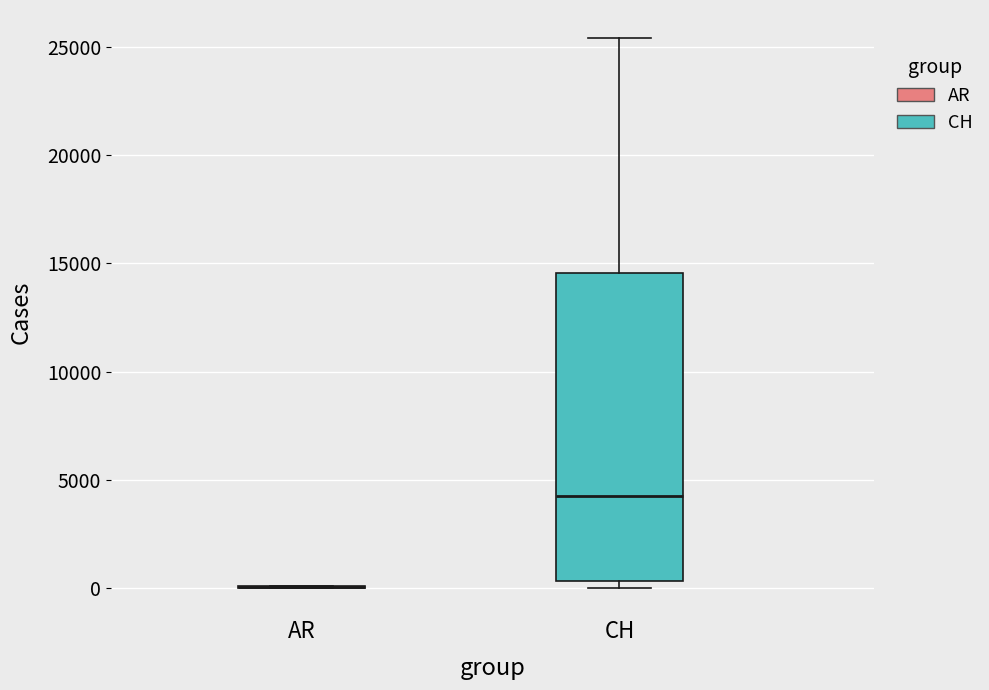

Reading left to right, transcribe this box plot: for each box, give where its median line is, the range the box spans, and where its two whiskers end, as read against the y-axis. The values are not printed on the chart, so give them approximately, as read against the axis.

AR: box collapsed to a line at 0, whiskers 0 to 0
CH: median 4500, box 500 to 14500, whiskers 0 to 25500